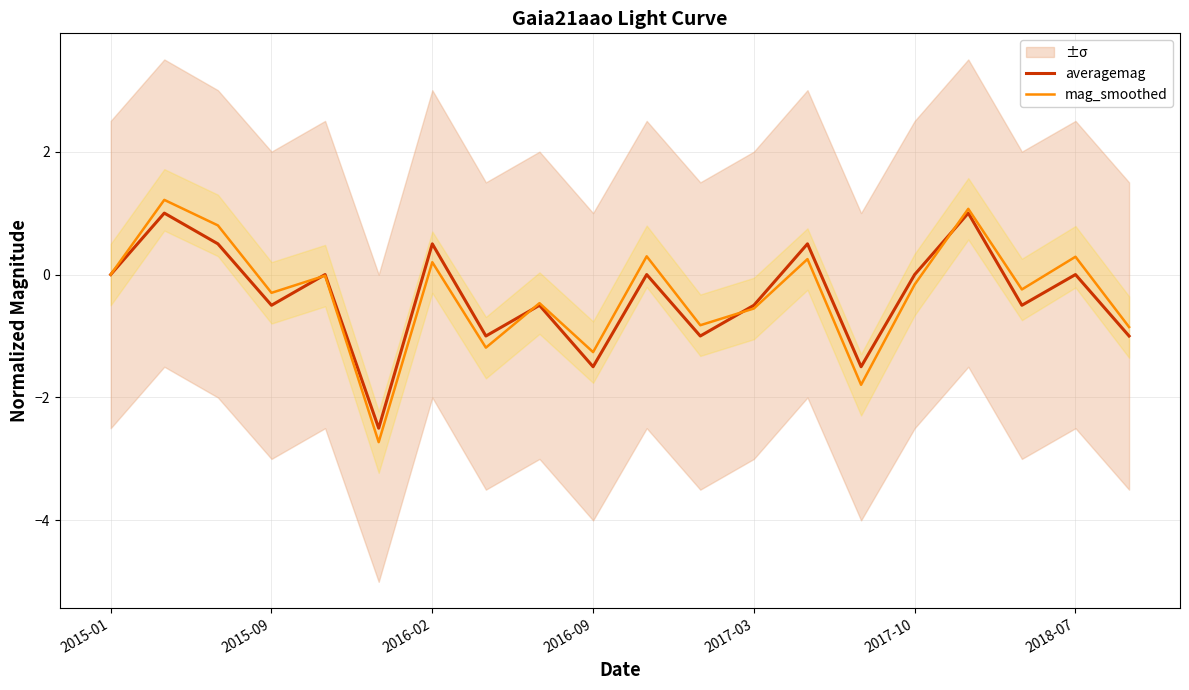

True or false: mag_smoothed has a value of 0.3 at 13.

True